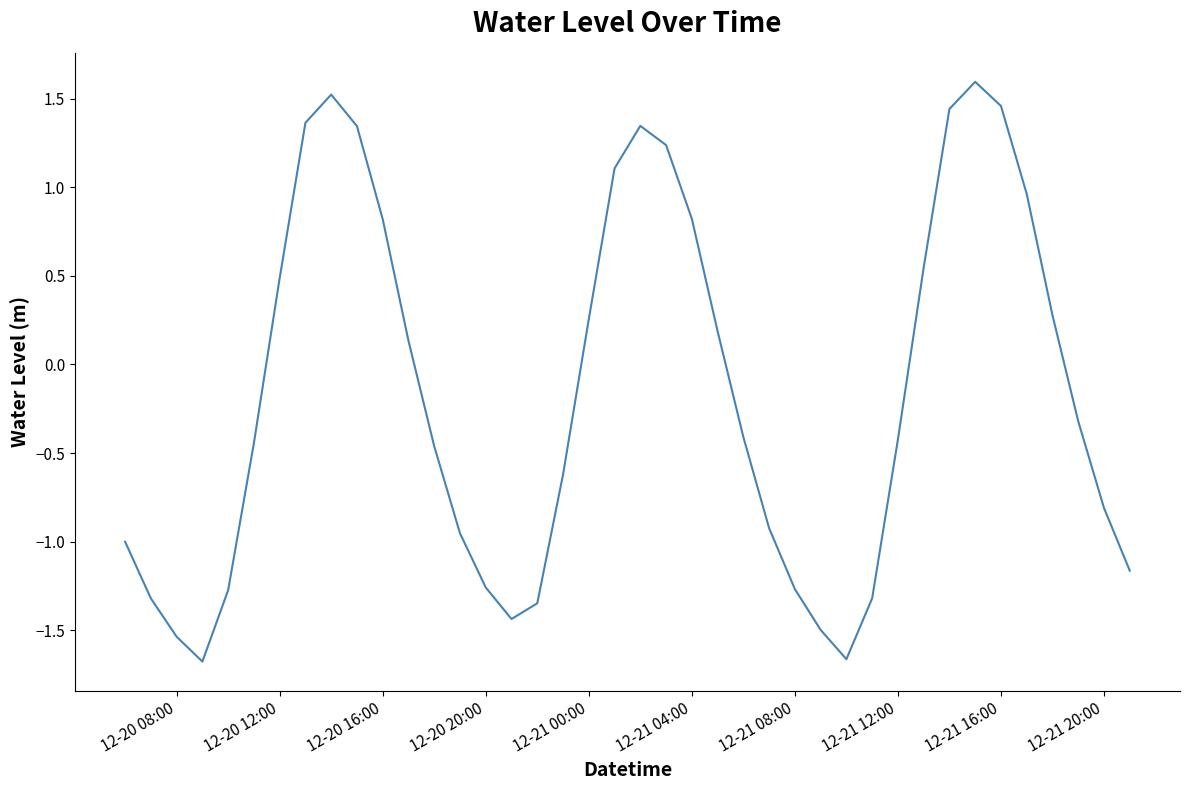

What is the difference between the maximum and minimum values?

3.3